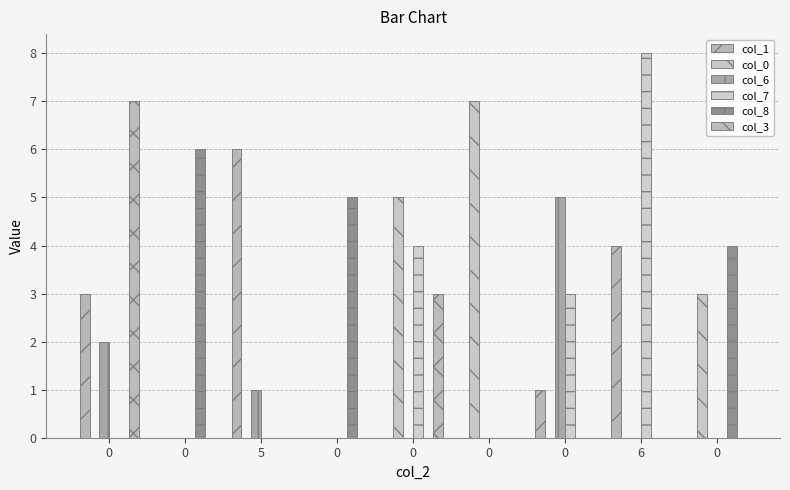

Count the number of categories in the chart.

9